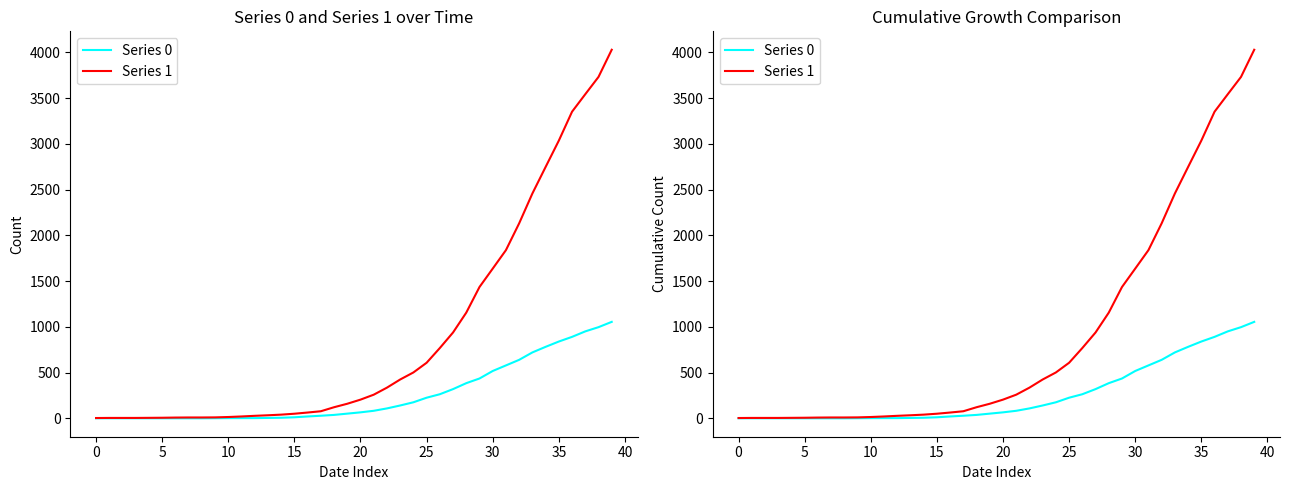

Rank the series at 21 from highest to lowest value.

Series 1, Series 0